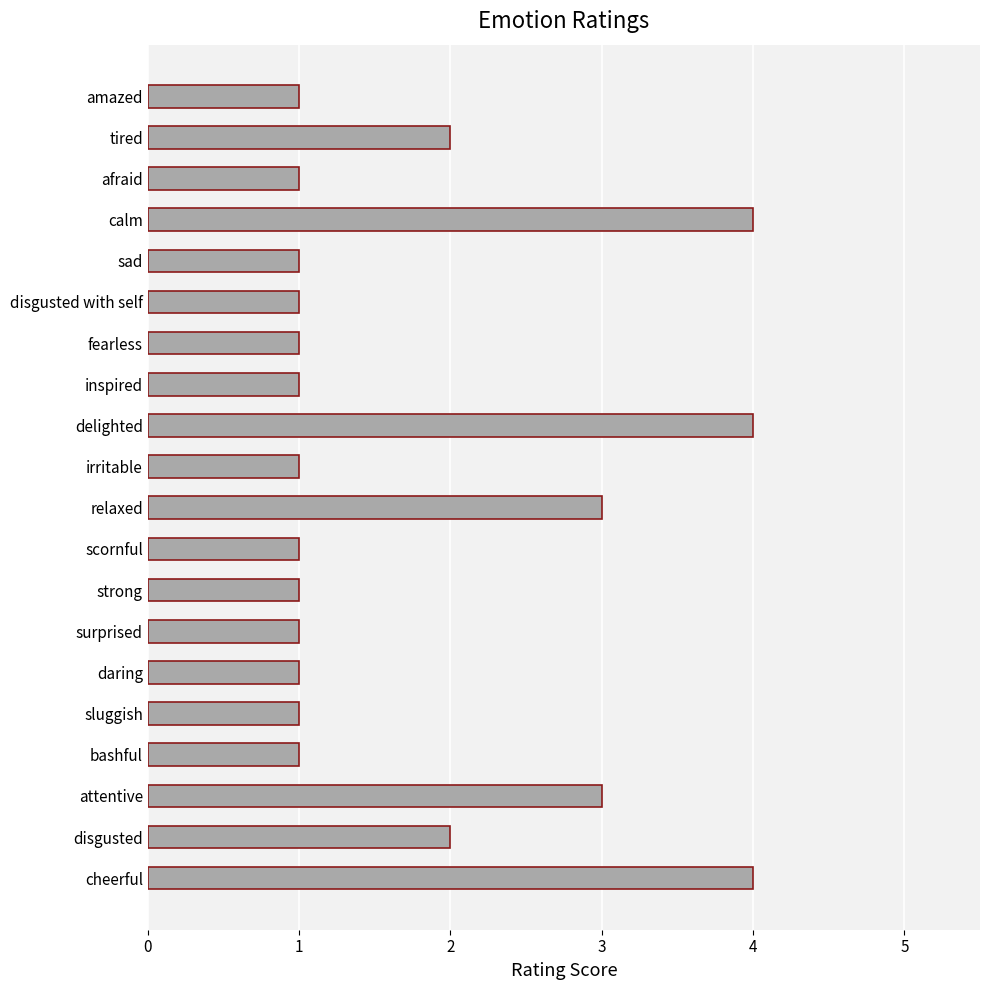

What is the maximum value shown in the chart?

4